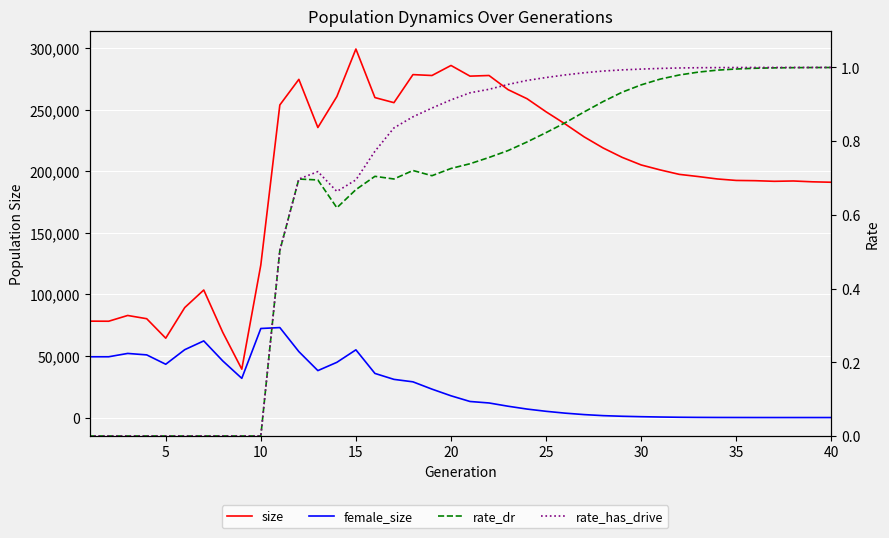

Reading right to left, transcribe all the data shown in this chart.

size: 191125.0	191482.0	192152.0	191890.0	192393.0	192592.0	193797.0	195757.0	197536.0	201139.0	205172.0	211340.0	218953.0	227990.0	238496.0	248338.0	258960.0	266356.0	277837.0	277314.0	285984.0	277834.0	278558.0	255773.0	259901.0	299349.0	260762.0	235585.0	274687.0	253891.0	123945.0	39297.0	69172.0	103592.0	89324.0	64458.0	80279.0	82915.0	78232.0	78304.0
female_size: 2.0	3.0	5.0	7.0	17.0	40.0	66.0	127.0	241.0	428.0	692.0	1042.0	1547.0	2402.0	3575.0	5069.0	6887.0	9197.0	11840.0	13047.0	17669.0	23081.0	29008.0	31011.0	35843.0	54998.0	44868.0	38130.0	53567.0	73087.0	72332.0	31843.0	45978.0	62251.0	55129.0	43290.0	50896.0	52081.0	49369.0	49368.0
rate_dr: 1.0	1.0	1.0	1.0	1.0	1.0	1.0	1.0	1.0	1.0	1.0	0.9	0.9	0.9	0.8	0.8	0.8	0.8	0.8	0.7	0.7	0.7	0.7	0.7	0.7	0.7	0.6	0.7	0.7	0.5	0.0	0.0	0.0	0.0	0.0	0.0	0.0	0.0	0.0	0.0
rate_has_drive: 1.0	1.0	1.0	1.0	1.0	1.0	1.0	1.0	1.0	1.0	1.0	1.0	1.0	1.0	1.0	1.0	1.0	1.0	0.9	0.9	0.9	0.9	0.9	0.8	0.8	0.7	0.7	0.7	0.7	0.5	0.0	0.0	0.0	0.0	0.0	0.0	0.0	0.0	0.0	0.0